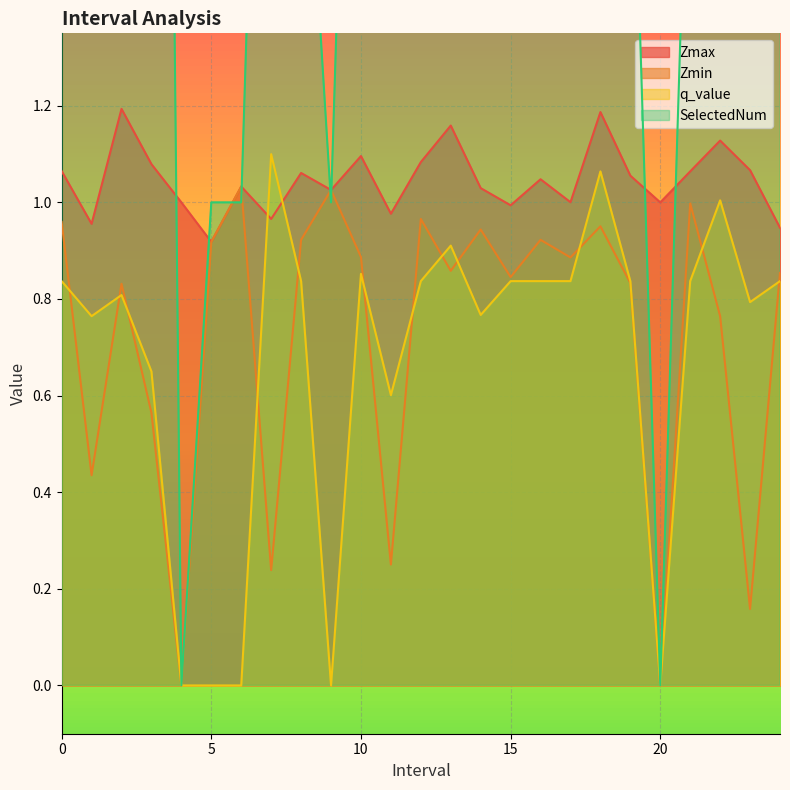

What is the difference between the second highest and second lowest values in the q_value series?

1.1